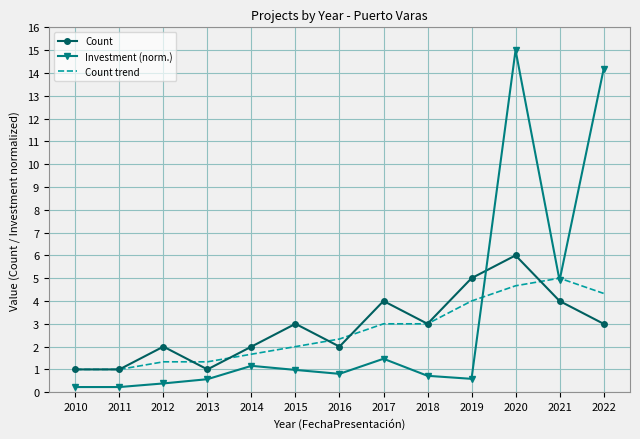

What is the highest value of the Count series?

6.0